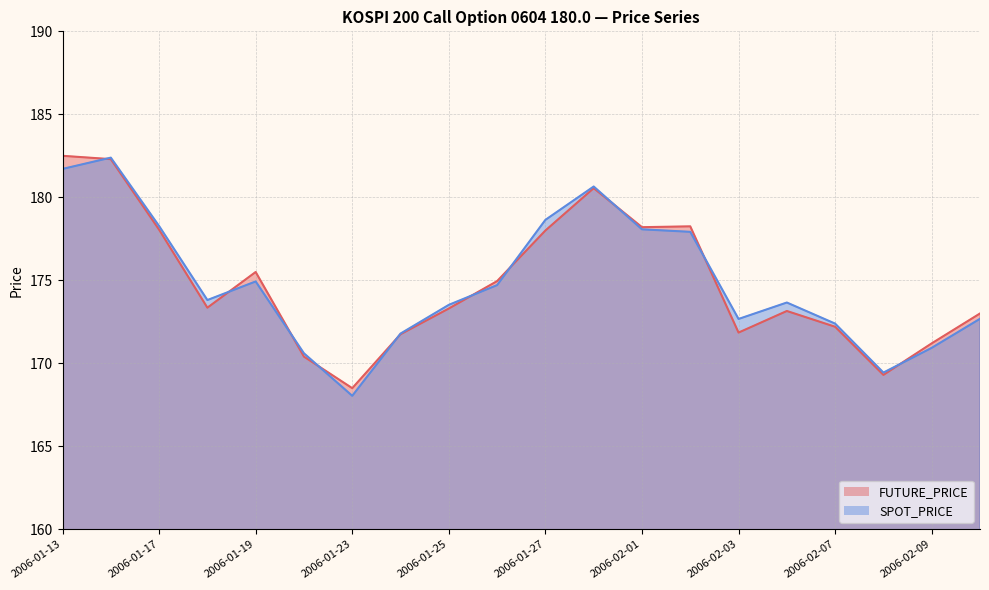

Between 2006-01-24 and 2006-02-02, which series saw the biggest shift?

FUTURE_PRICE